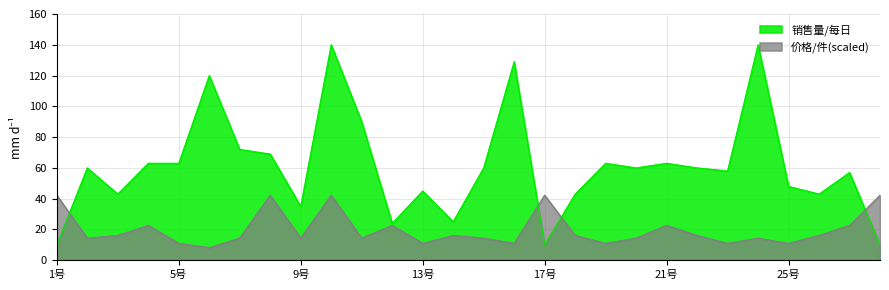

What is the sum of all 销售量/每日 values?

1703.0